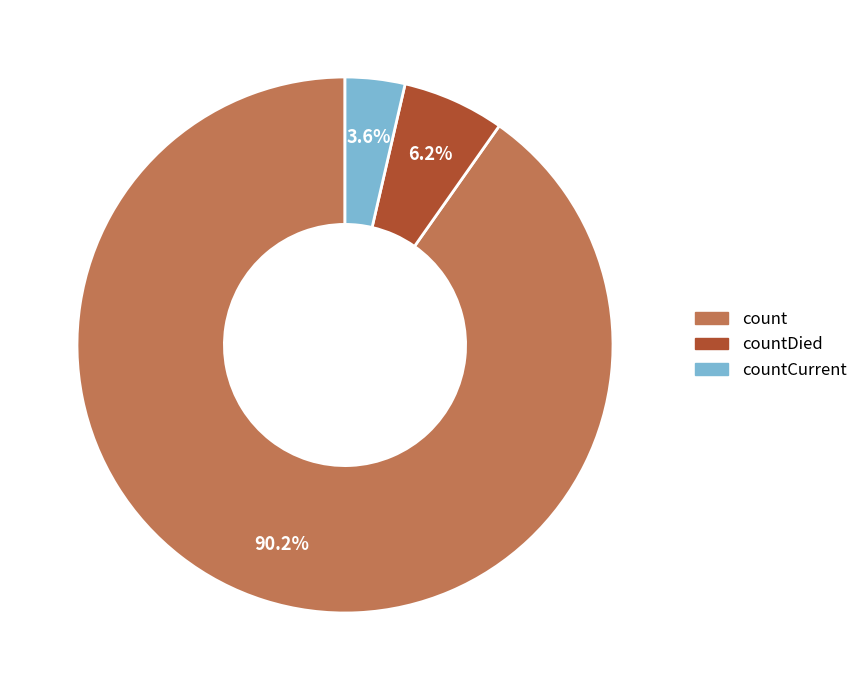

Which category has the smallest portion of the pie?

countCurrent